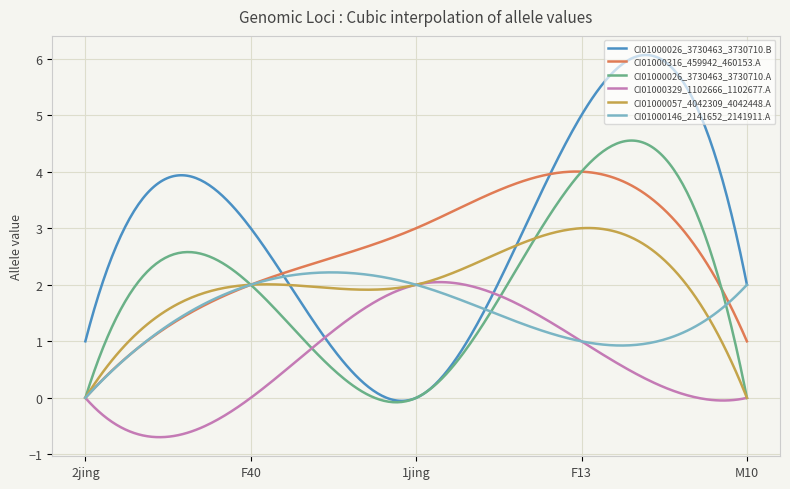

How many series are shown in this chart?

6